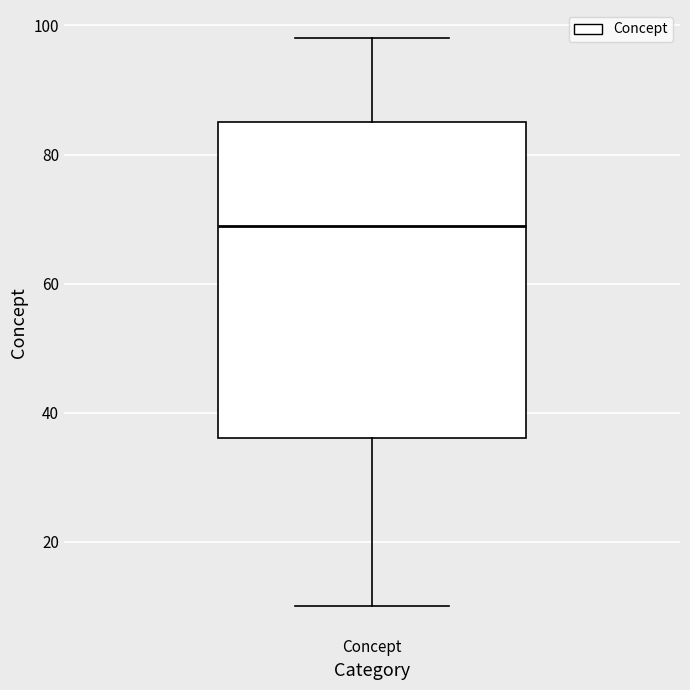

Where does the upper whisker of the box for Concept end on the y-axis? The values are not printed on the chart, so give them approximately, as read against the axis.

98